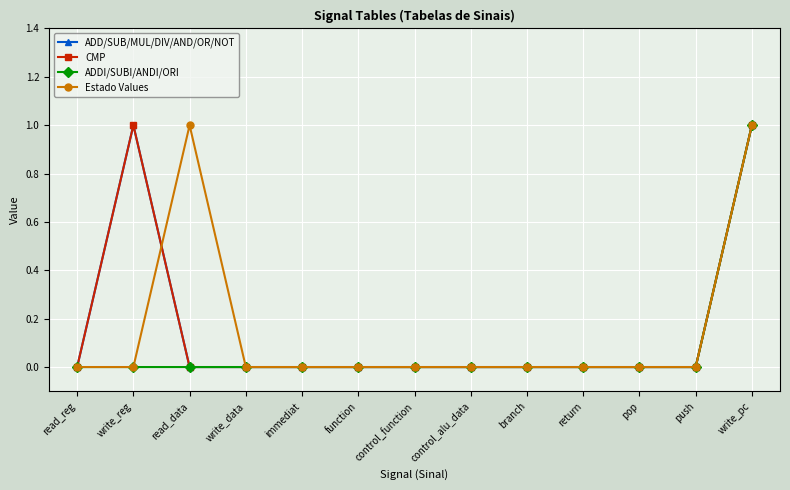

Reading right to left, extract all data points from this chart.

ADD/SUB/MUL/DIV/AND/OR/NOT: write_pc=1	push=0	pop=0	return=0	branch=0	control_alu_data=0	control_function=0	function=0	immediat=0	write_data=0	read_data=0	write_reg=1	read_reg=0
CMP: write_pc=1	push=0	pop=0	return=0	branch=0	control_alu_data=0	control_function=0	function=0	immediat=0	write_data=0	read_data=0	write_reg=1	read_reg=0
ADDI/SUBI/ANDI/ORI: write_pc=1	push=0	pop=0	return=0	branch=0	control_alu_data=0	control_function=0	function=0	immediat=0	write_data=0	read_data=0	write_reg=0	read_reg=0
Estado Values: write_pc=1	push=0	pop=0	return=0	branch=0	control_alu_data=0	control_function=0	function=0	immediat=0	write_data=0	read_data=1	write_reg=0	read_reg=0